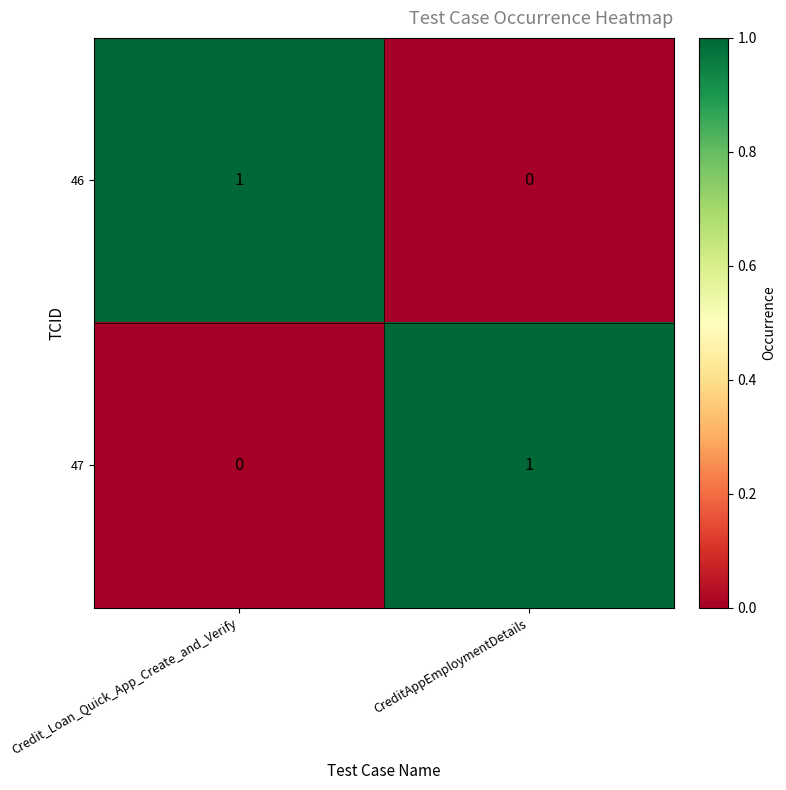

List the labels in order of 46 value, largest first.

Credit_Loan_Quick_App_Create_and_Verify, CreditAppEmploymentDetails